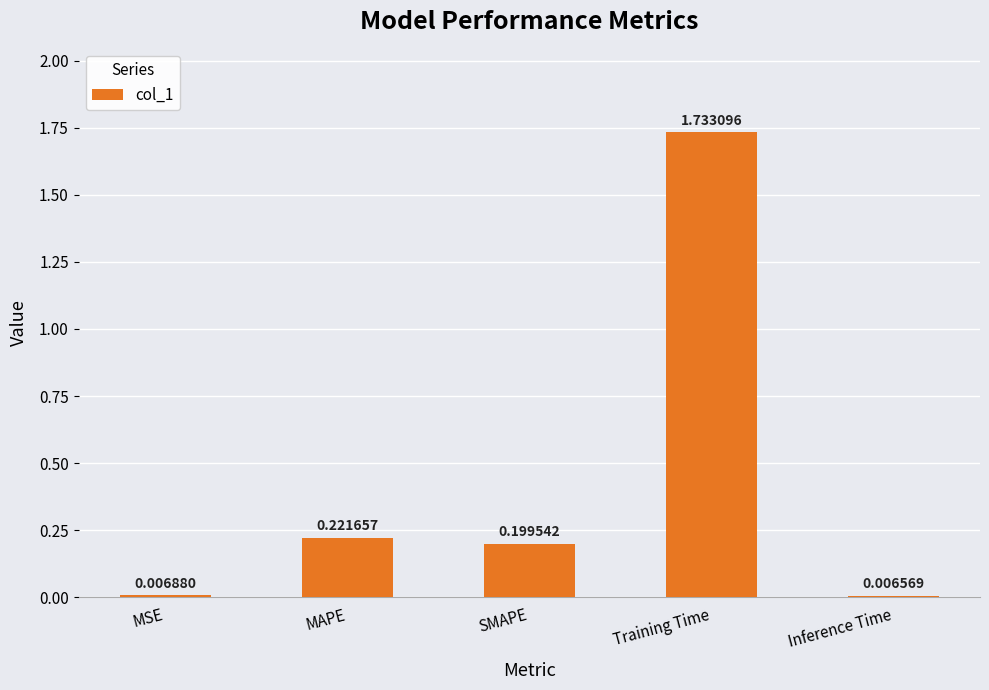

List the labels in order of value, smallest first.

Inference Time, MSE, SMAPE, MAPE, Training Time